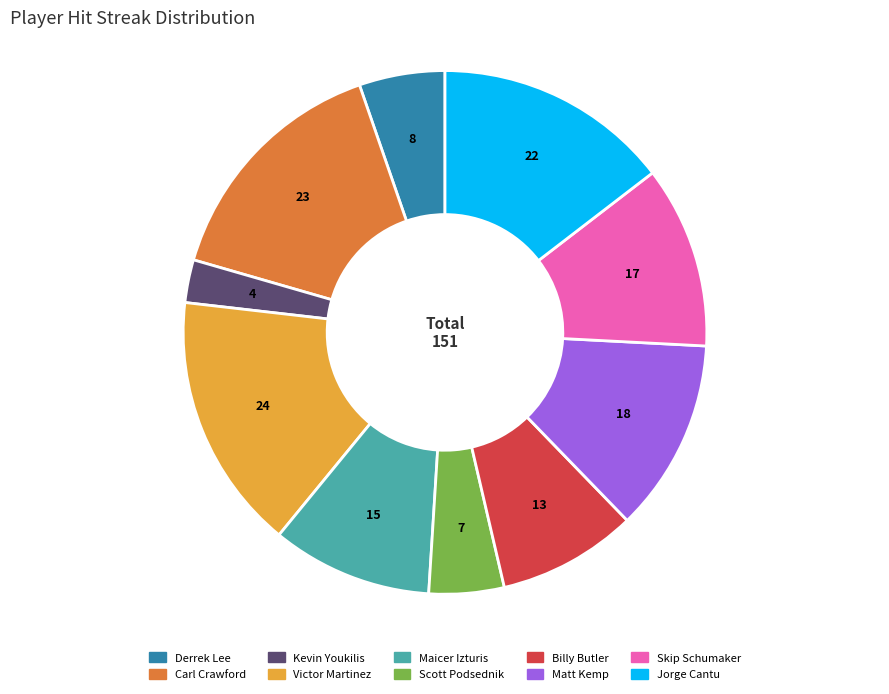

Rank the categories by value from highest to lowest.

Victor Martinez, Carl Crawford, Jorge Cantu, Matt Kemp, Skip Schumaker, Maicer Izturis, Billy Butler, Derrek Lee, Scott Podsednik, Kevin Youkilis